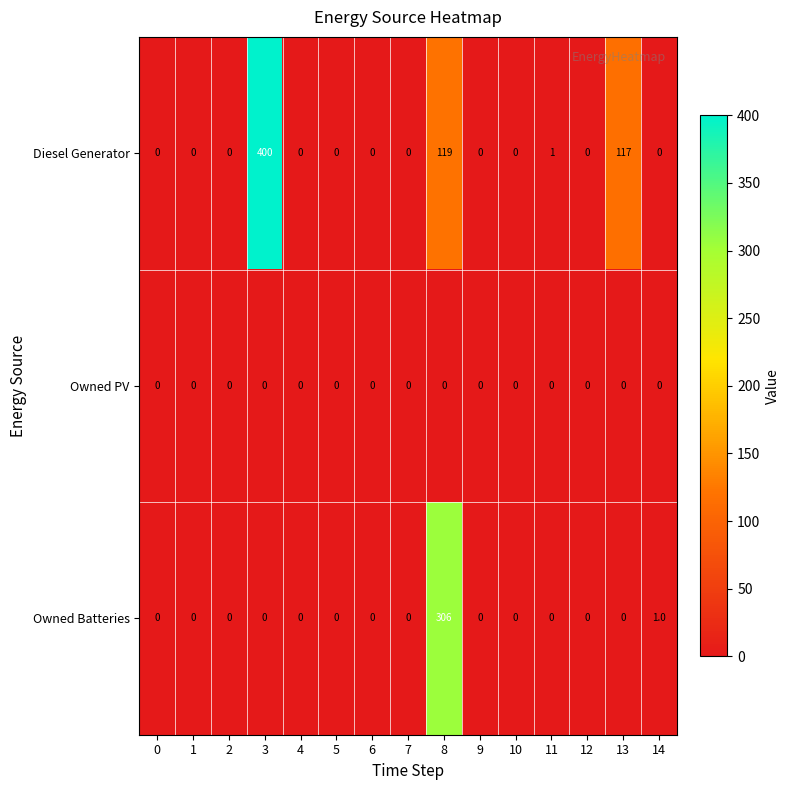

The Owned Batteries series shows -107 at 9. True or false?

False